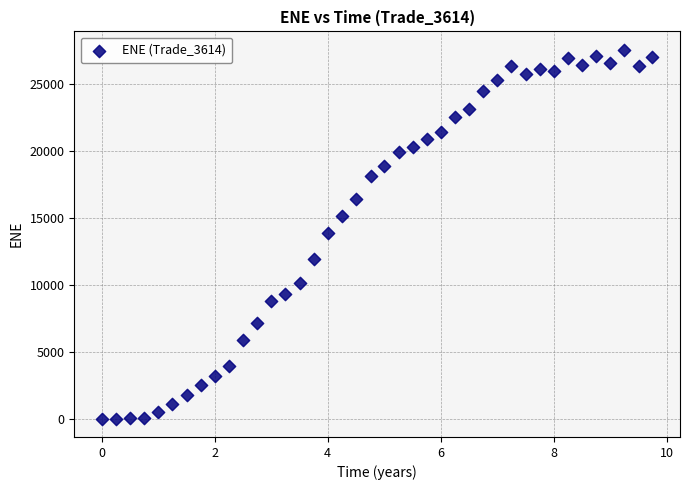

What is the range of X values (max minus min)?

9.7